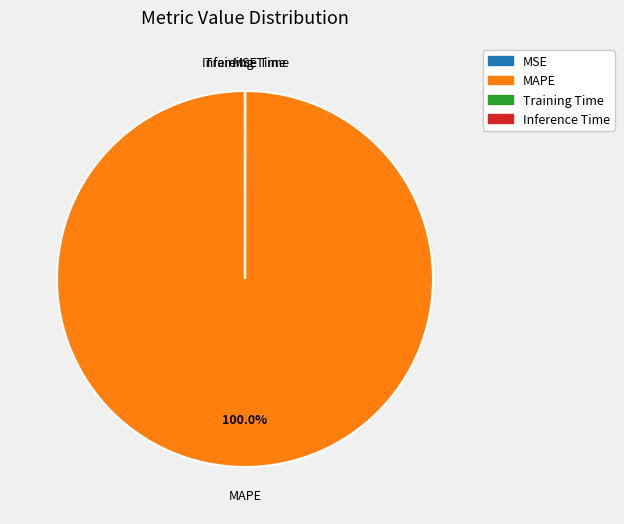

Which slice represents more than half of the pie?

MAPE